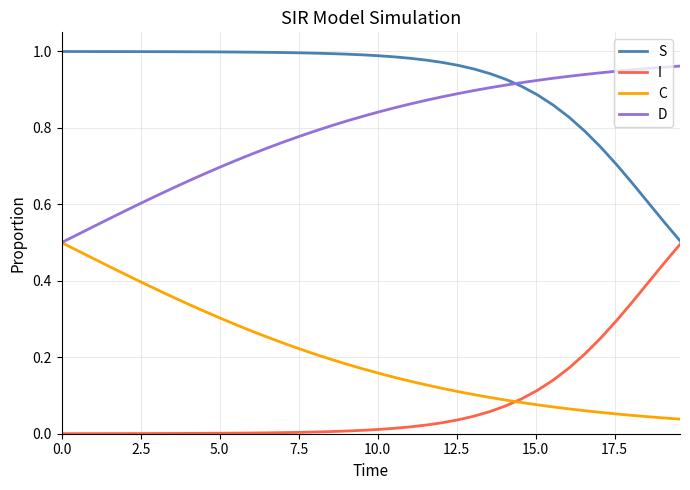

What is the sum of all I values?

3.3